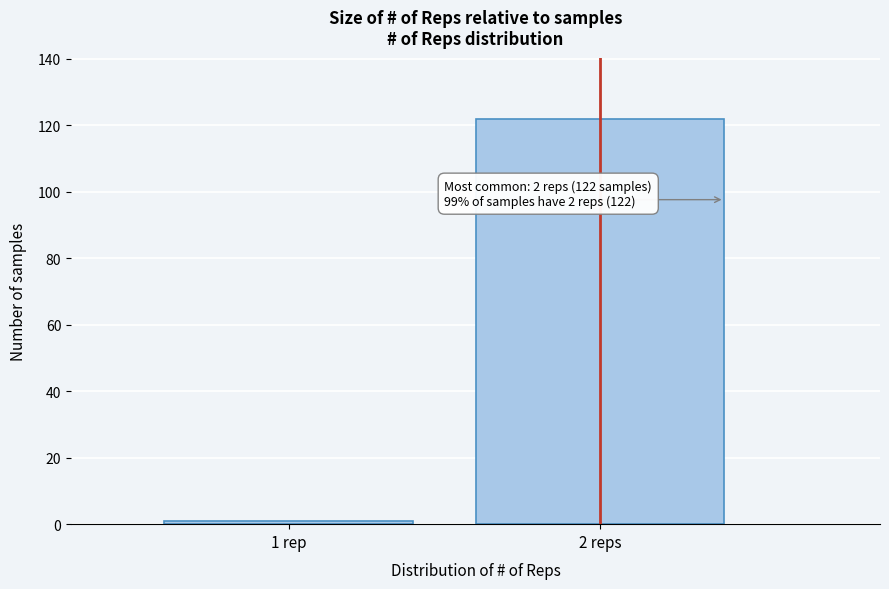

Reading left to right, list all the values displayed in this chart.

1 rep=1	2 reps=122